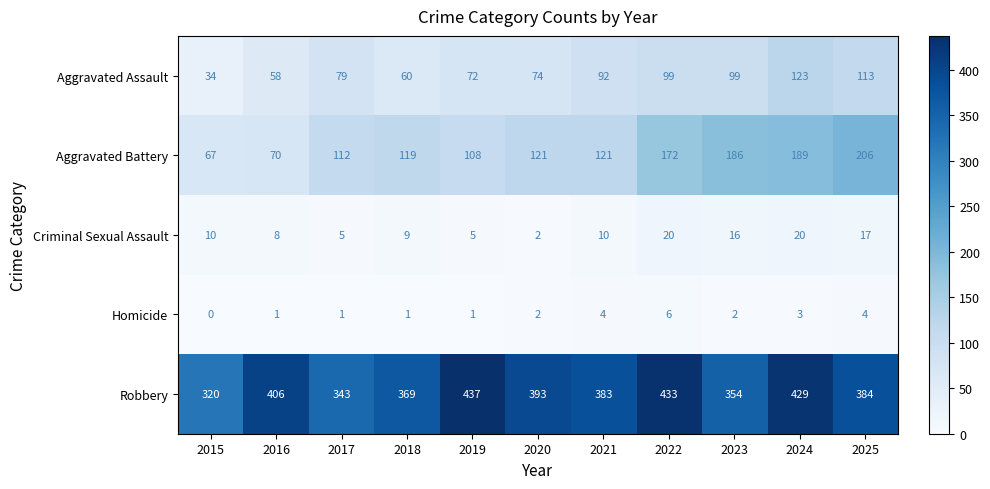

How many data points does each series have?

11